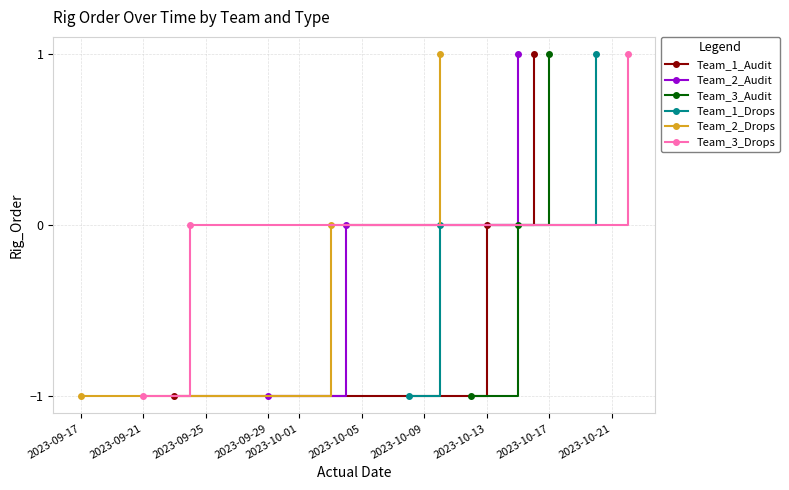

True or false: Team_2_Drops has a value of -1 at 2023-09-17.

True